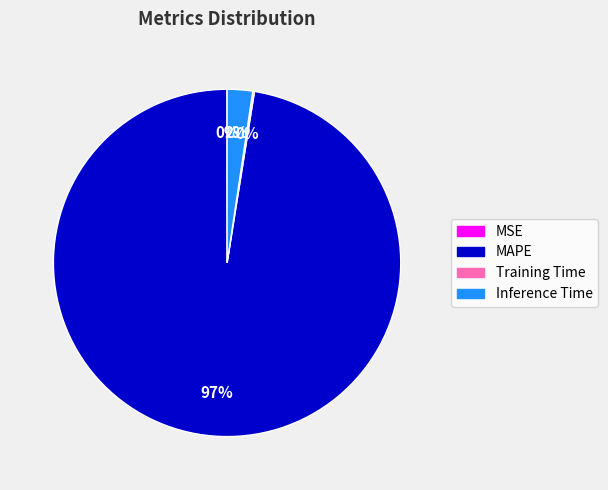

To the nearest percent, what is the average slice percentage?

25%